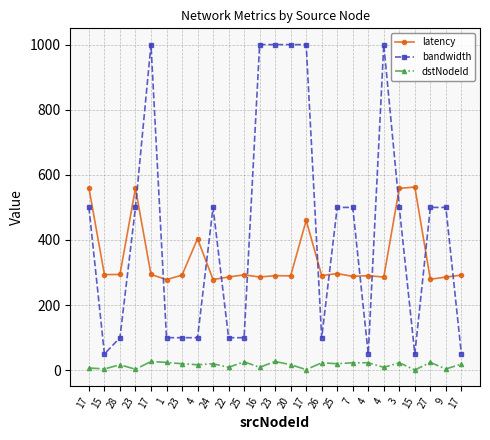

True or false: latency and bandwidth cross at least once.

True